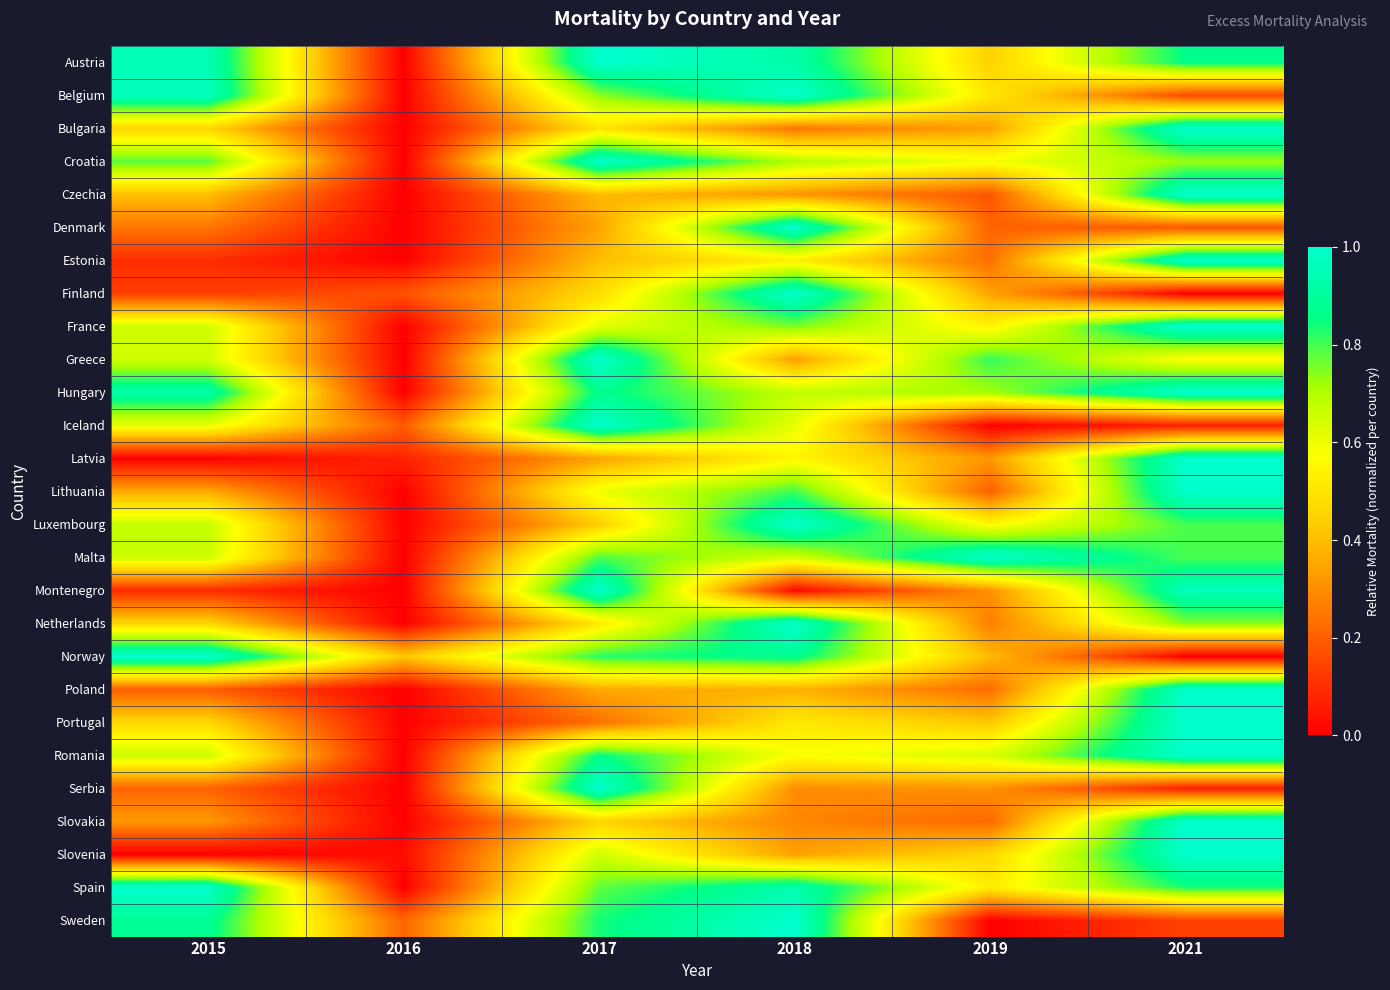

Reading left to right, extract all data points from this chart.

Austria: 2015=1.0	2016=0.0	2017=1.0	2018=0.9	2019=0.4	2021=0.9
Belgium: 2015=1.0	2016=0.0	2017=0.7	2018=1.0	2019=0.5	2021=0.2
Bulgaria: 2015=0.5	2016=0.0	2017=0.5	2018=0.2	2019=0.3	2021=1.0
Croatia: 2015=0.8	2016=0.0	2017=1.0	2018=0.7	2019=0.6	2021=0.7
Czechia: 2015=0.4	2016=0.0	2017=0.4	2018=0.3	2019=0.2	2021=1.0
Denmark: 2015=0.2	2016=0.0	2017=0.3	2018=1.0	2019=0.2	2021=0.2
Estonia: 2015=0.1	2016=0.0	2017=0.4	2018=0.5	2019=0.2	2021=1.0
Finland: 2015=0.1	2016=0.2	2017=0.5	2018=1.0	2019=0.3	2021=0.0
France: 2015=0.7	2016=0.0	2017=0.6	2018=0.8	2019=0.5	2021=1.0
Greece: 2015=0.6	2016=0.0	2017=1.0	2018=0.3	2019=0.8	2021=0.6
Hungary: 2015=0.9	2016=0.0	2017=0.9	2018=0.7	2019=0.7	2021=1.0
Iceland: 2015=0.6	2016=0.2	2017=1.0	2018=0.6	2019=0.0	2021=0.1
Latvia: 2015=0.0	2016=0.1	2017=0.3	2018=0.5	2019=0.3	2021=1.0
Lithuania: 2015=0.4	2016=0.0	2017=0.6	2018=0.8	2019=0.2	2021=1.0
Luxembourg: 2015=0.7	2016=0.0	2017=0.4	2018=1.0	2019=0.6	2021=0.8
Malta: 2015=0.7	2016=0.0	2017=0.8	2018=0.6	2019=1.0	2021=0.8
Montenegro: 2015=0.1	2016=0.0	2017=1.0	2018=0.0	2019=0.3	2021=1.0
Netherlands: 2015=0.5	2016=0.0	2017=0.5	2018=1.0	2019=0.3	2021=0.7
Norway: 2015=1.0	2016=0.4	2017=0.8	2018=0.9	2019=0.4	2021=0.0
Poland: 2015=0.2	2016=0.0	2017=0.4	2018=0.4	2019=0.2	2021=1.0
Portugal: 2015=0.5	2016=0.0	2017=0.2	2018=0.5	2019=0.4	2021=1.0
Romania: 2015=0.7	2016=0.0	2017=0.9	2018=0.6	2019=0.6	2021=1.0
Serbia: 2015=0.2	2016=0.0	2017=1.0	2018=0.3	2019=0.3	2021=0.1
Slovakia: 2015=0.3	2016=0.0	2017=0.5	2018=0.3	2019=0.2	2021=1.0
Slovenia: 2015=0.0	2016=0.0	2017=0.6	2018=0.3	2019=0.5	2021=1.0
Spain: 2015=1.0	2016=0.0	2017=0.8	2018=0.9	2019=0.5	2021=0.8
Sweden: 2015=0.9	2016=0.2	2017=0.8	2018=1.0	2019=0.0	2021=0.1